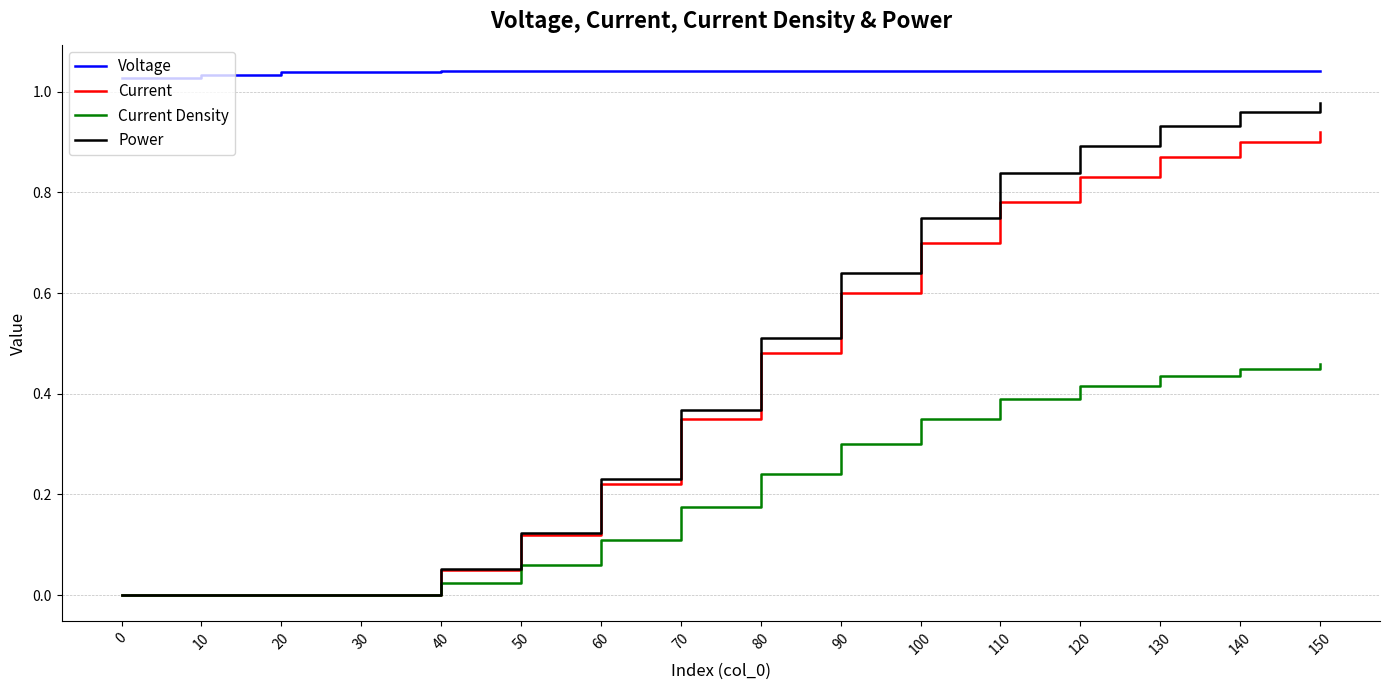

What is the sum of the Voltage values at 20 and 10?

2.1